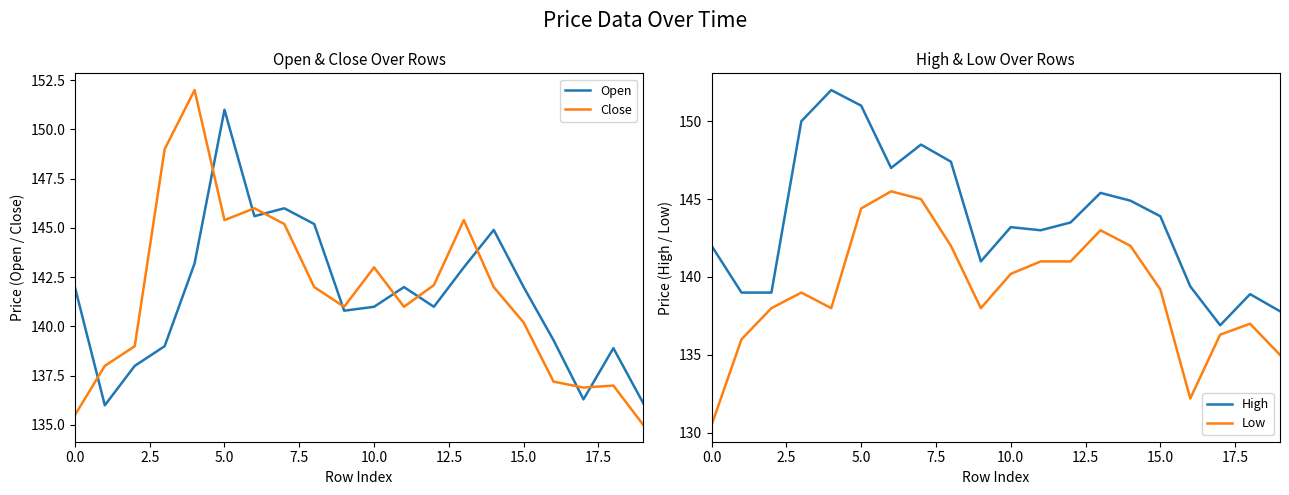

True or false: Low and High cross at least once.

False